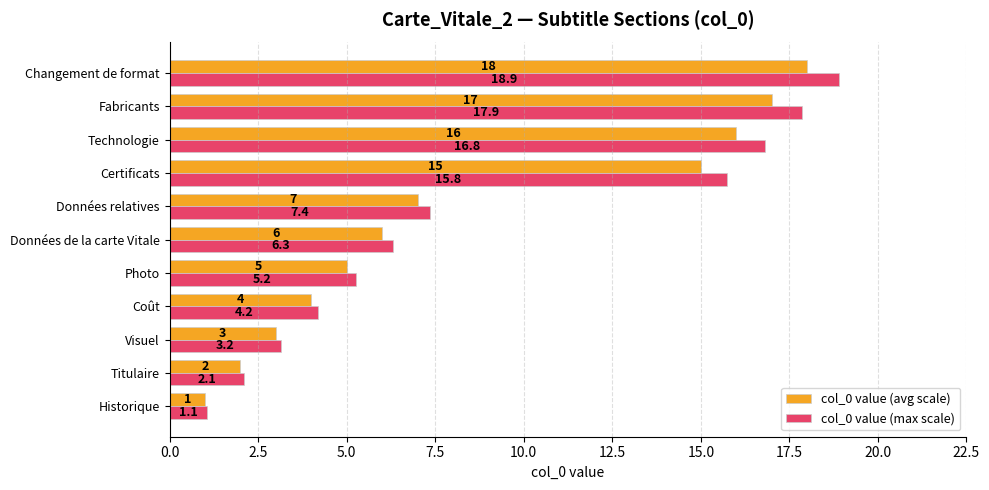

At which category is the sum across all series the highest?

Changement de format